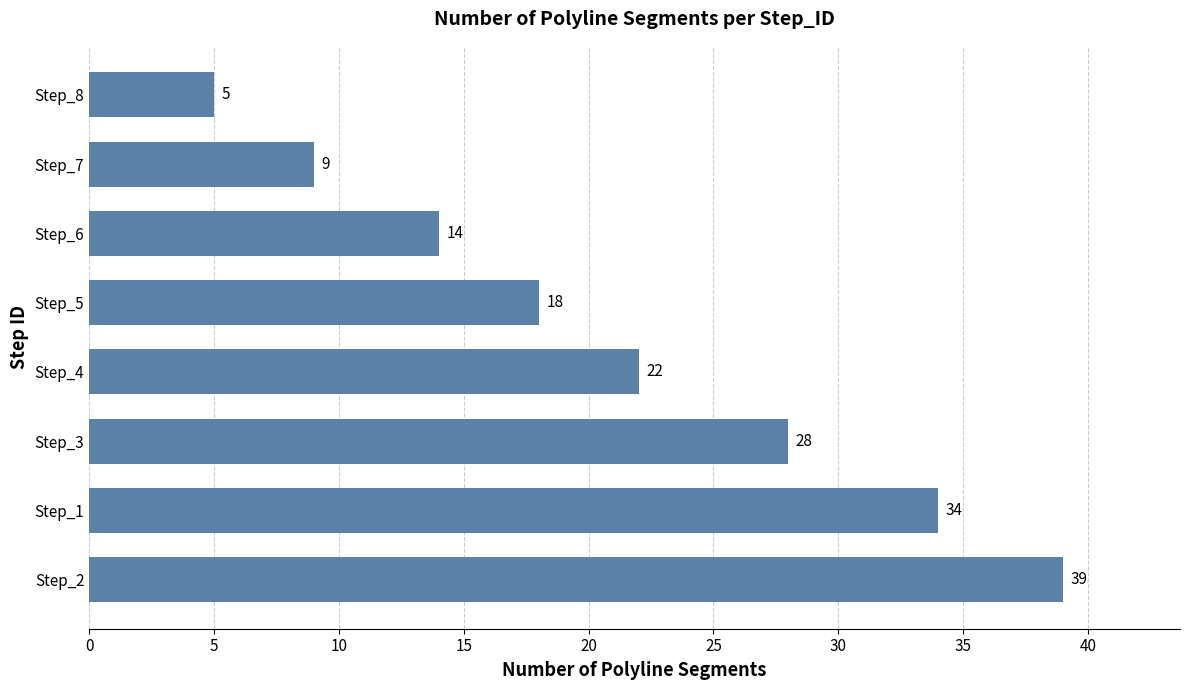

How many data points are less than 22?

4